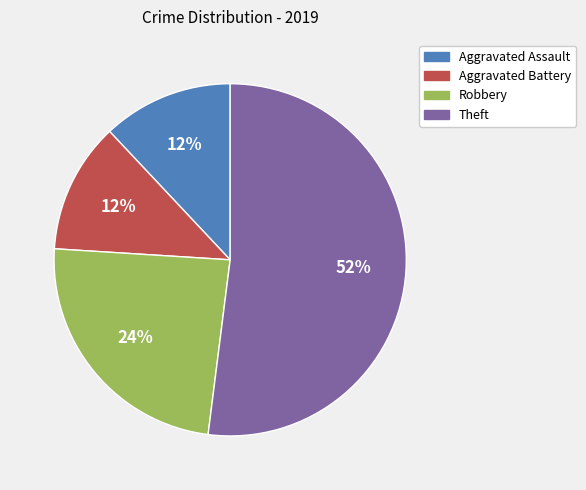

To the nearest percent, what is the combined percentage of Aggravated Battery and Robbery?

36%